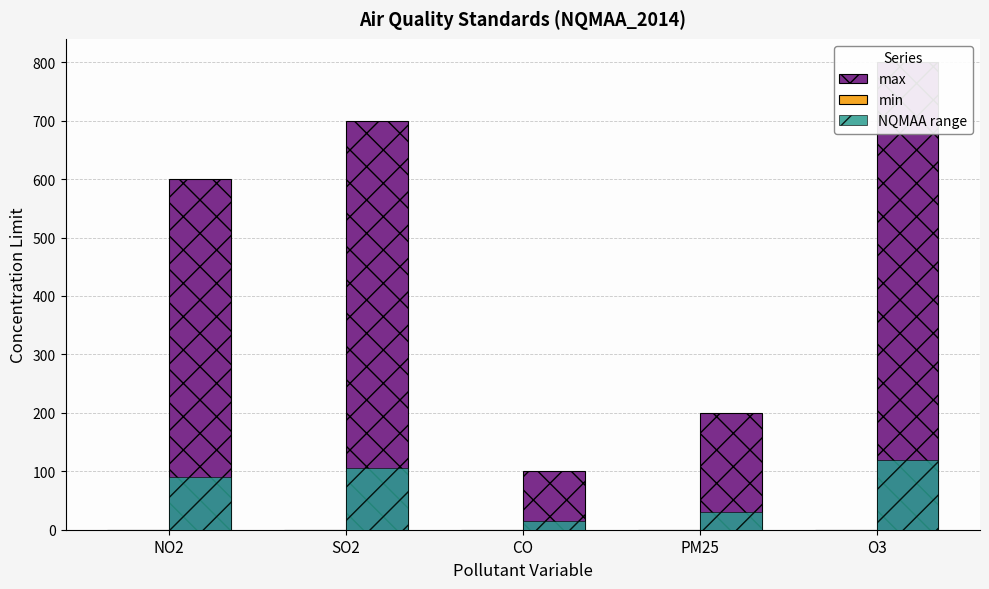

True or false: min has a value of 0 at SO2.

True